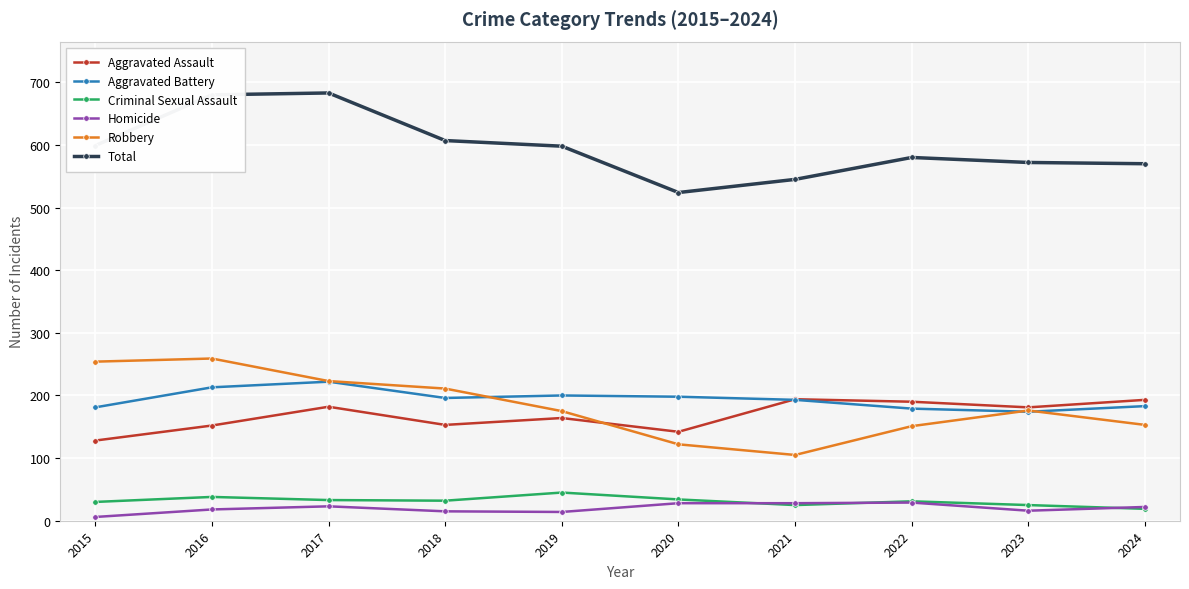

Rank the series at 2015 from highest to lowest value.

Total, Robbery, Aggravated Battery, Aggravated Assault, Criminal Sexual Assault, Homicide